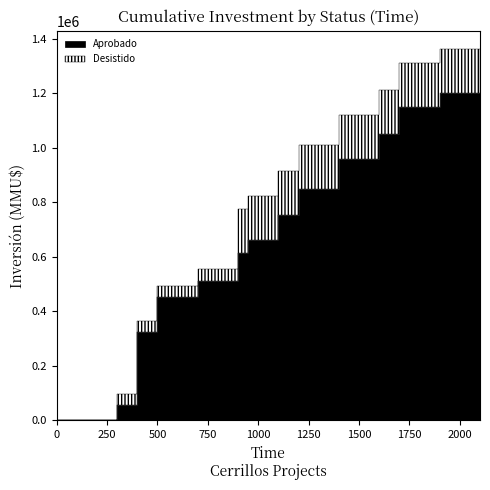

True or false: Aprobado and Desistido intersect in this chart.

False